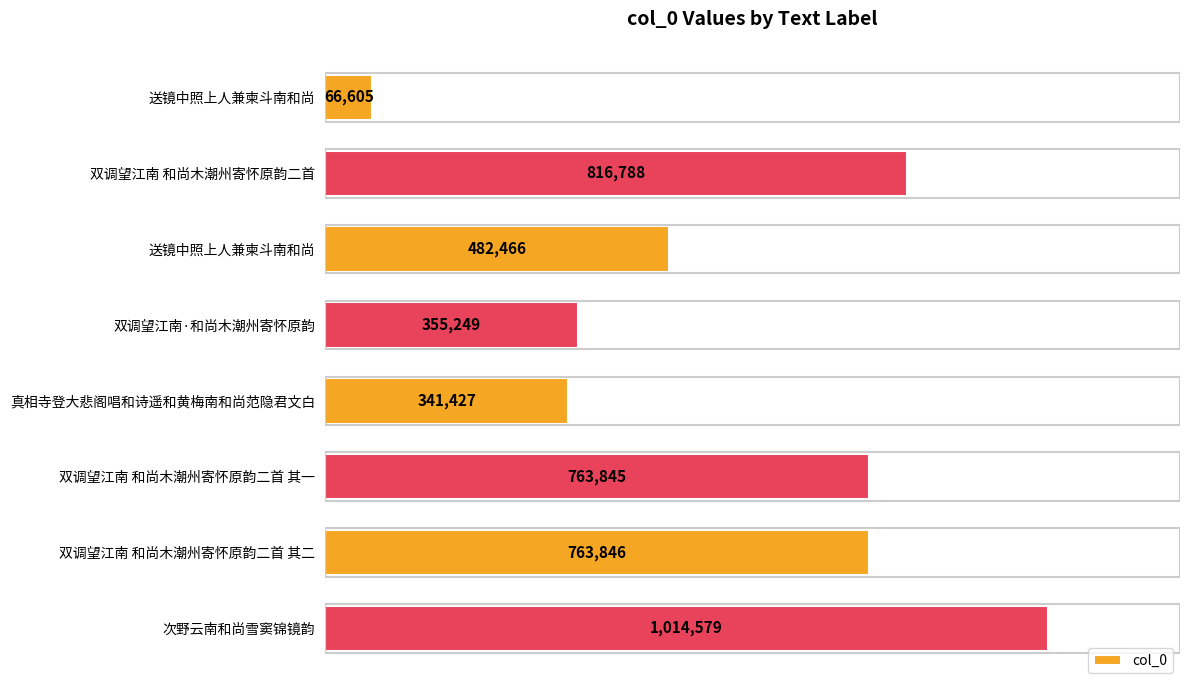

What is the minimum value shown in the chart?

66605